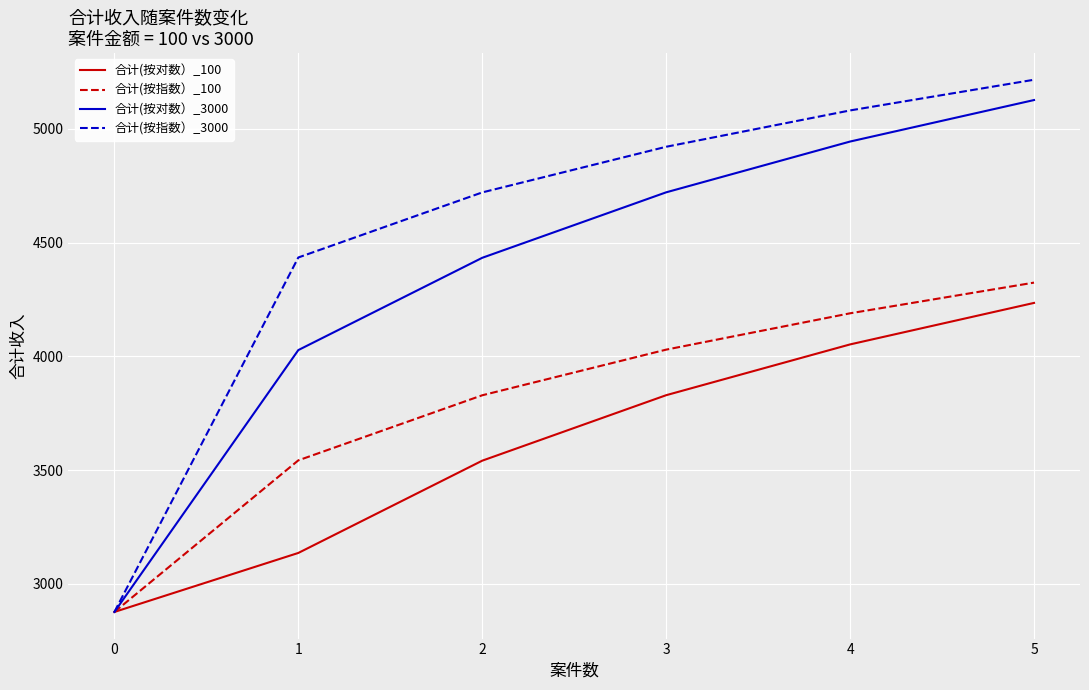

List the series in order of their peak value, lowest first.

合计(按对数）_100, 合计(按指数）_100, 合计(按对数）_3000, 合计(按指数）_3000